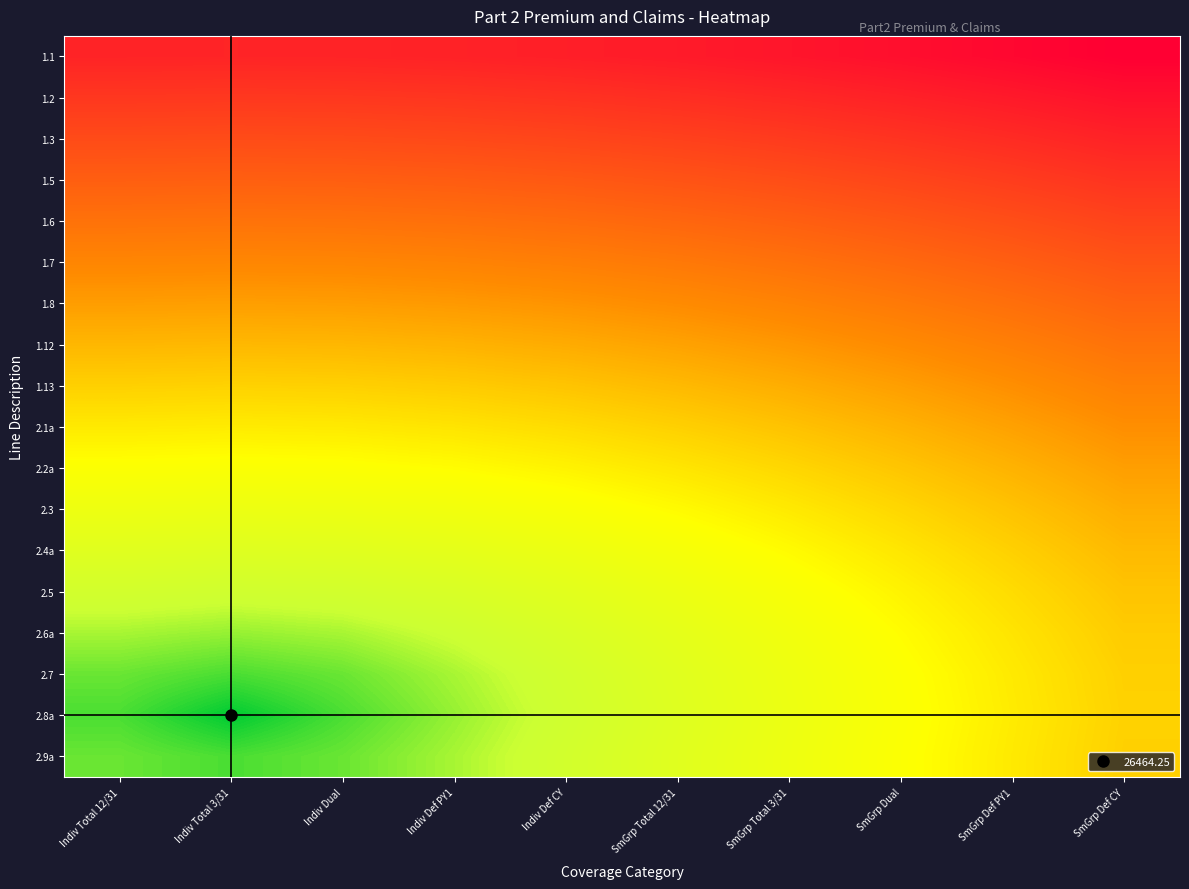

Between Indiv Total 3/31 and Indiv Def PY1, which is larger?

Indiv Def PY1